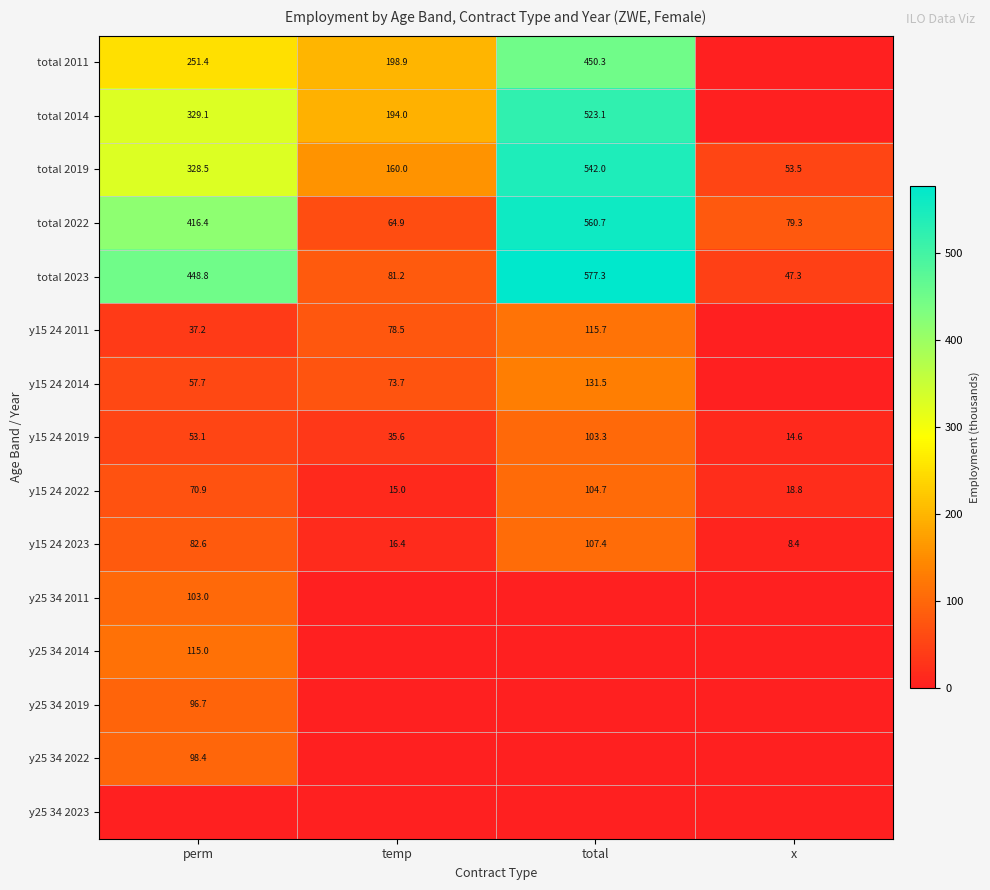

What is the greatest value displayed?

577.3